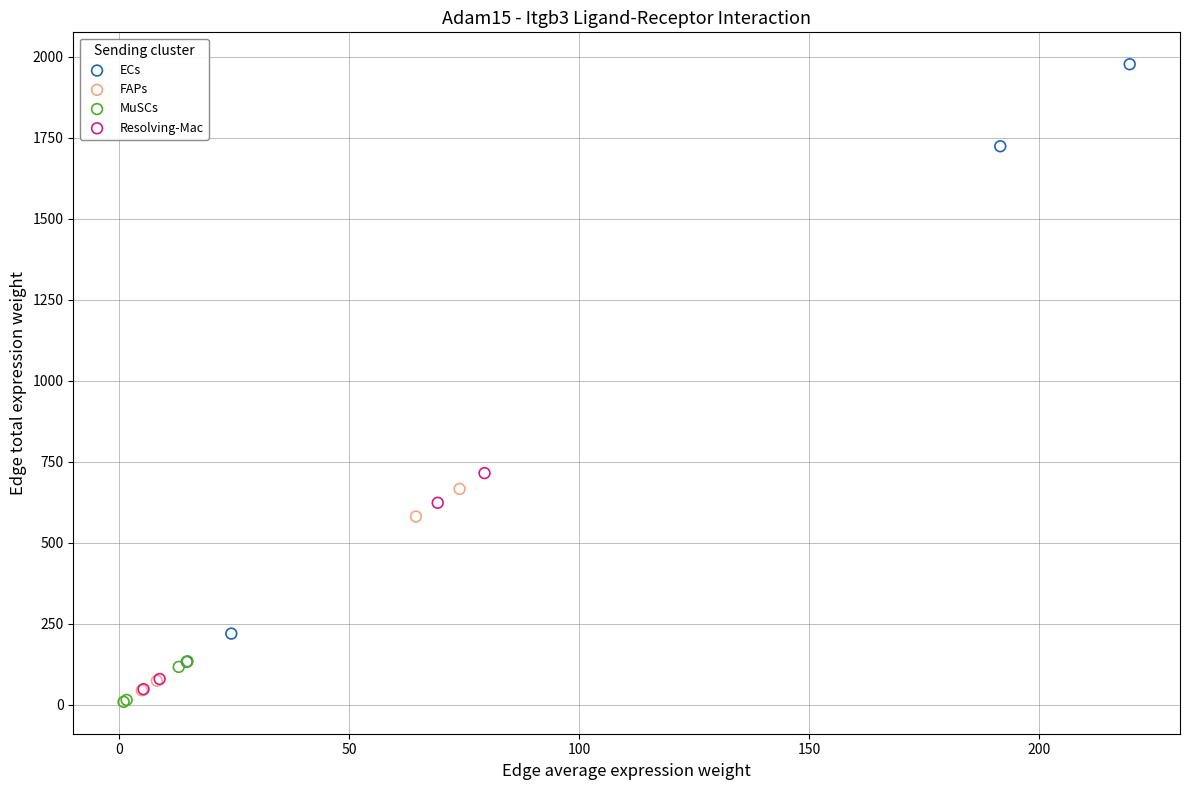

Which series reaches the maximum Y coordinate?

ECs